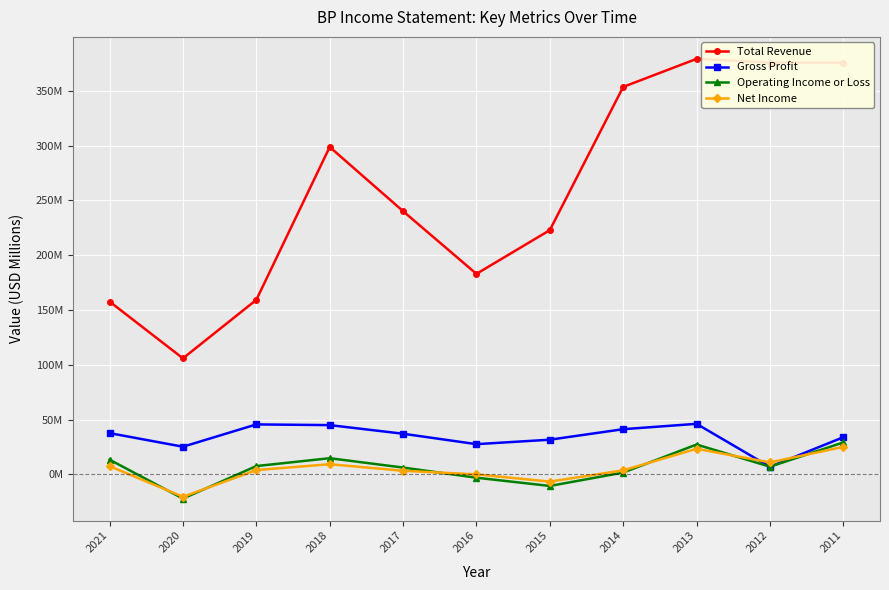

Which series has the largest range (max minus min)?

Total Revenue